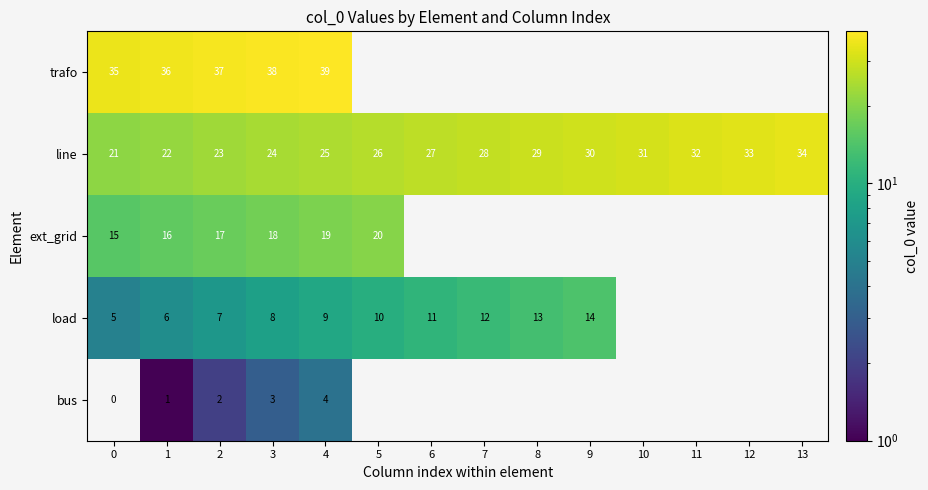

Rank the categories by line value from lowest to highest.

0, 1, 2, 3, 4, 5, 6, 7, 8, 9, 10, 11, 12, 13